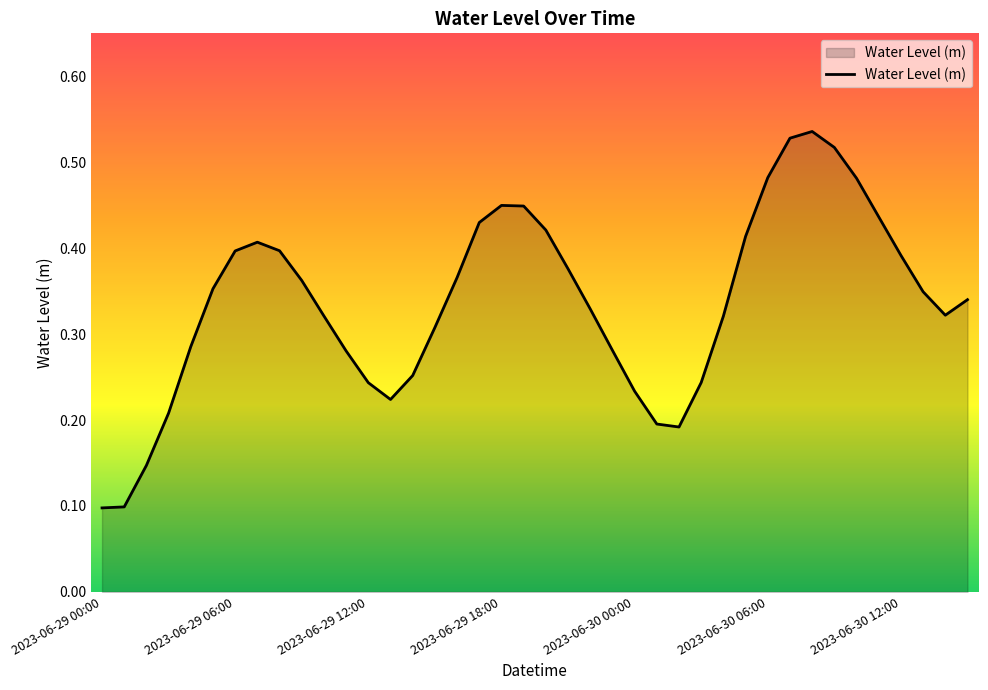

How many lines are shown in the chart?

1